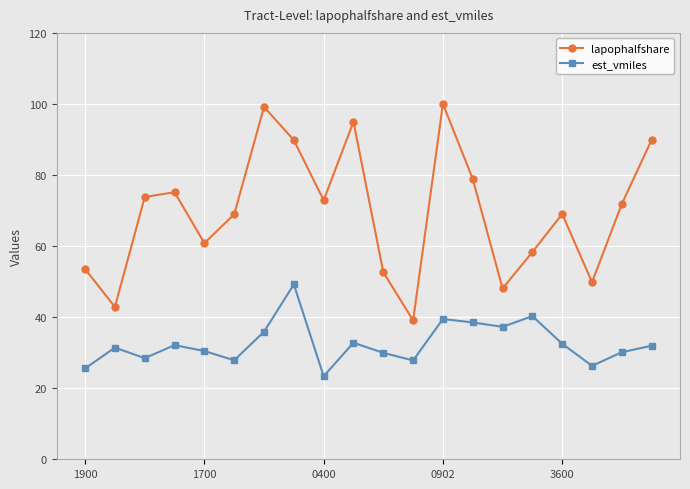

Which series has the widest spread of values?

lapophalfshare